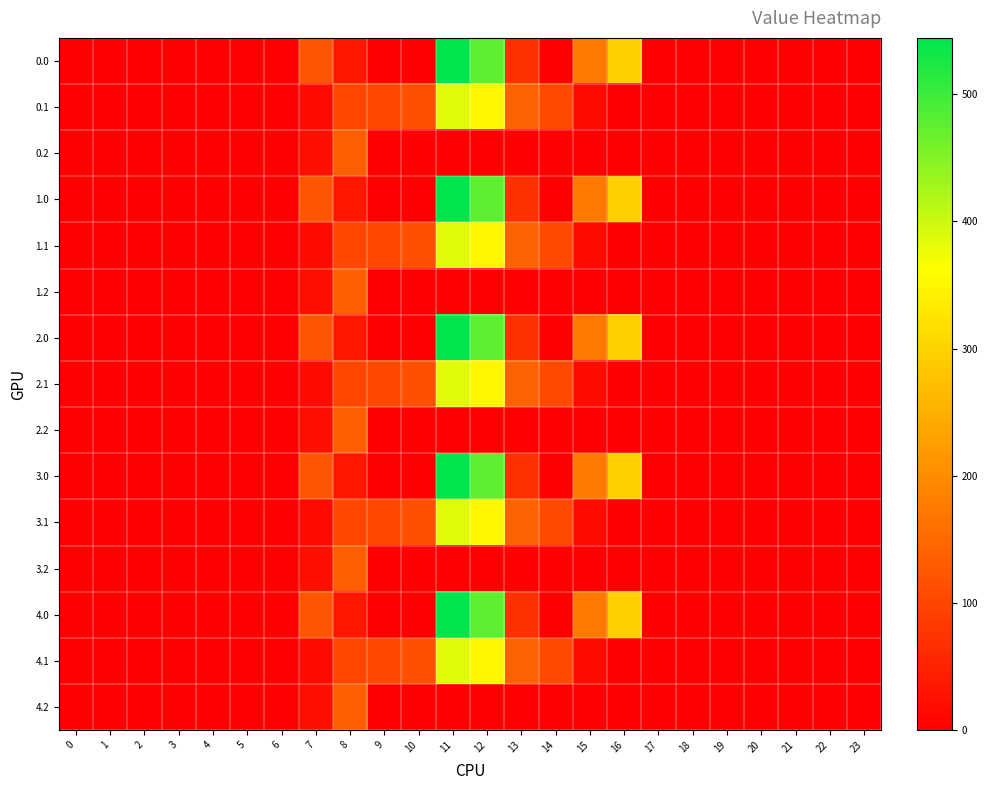

Reading left to right, list all the values displayed in this chart.

0.0: 0=0.0	1=0.0	2=0.0	3=0.0	4=0.0	5=0.0	6=0.0	7=120.6	8=35.0	9=0.0	10=0.0	11=544.3	12=477.2	13=70.2	14=0.3	15=172.8	16=294.5	17=0.0	18=0.0	19=0.0	20=0.0	21=0.0	22=0.0	23=0.0
0.1: 0=0.0	1=0.0	2=0.0	3=0.0	4=0.0	5=0.0	6=0.0	7=17.7	8=102.3	9=104.8	10=114.0	11=384.7	12=350.8	13=141.2	14=105.5	15=17.3	16=0.0	17=0.0	18=0.0	19=0.0	20=0.0	21=0.0	22=0.0	23=0.0
0.2: 0=0.0	1=0.0	2=0.0	3=0.0	4=0.0	5=0.0	6=0.0	7=22.3	8=134.2	9=0.0	10=0.0	11=0.0	12=0.0	13=0.0	14=0.0	15=0.0	16=0.0	17=0.0	18=0.0	19=0.0	20=0.0	21=0.0	22=0.0	23=0.0
1.0: 0=0.0	1=0.0	2=0.0	3=0.0	4=0.0	5=0.0	6=0.0	7=120.6	8=35.0	9=0.0	10=0.0	11=544.3	12=477.2	13=70.2	14=0.3	15=172.8	16=294.5	17=0.0	18=0.0	19=0.0	20=0.0	21=0.0	22=0.0	23=0.0
1.1: 0=0.0	1=0.0	2=0.0	3=0.0	4=0.0	5=0.0	6=0.0	7=17.7	8=102.3	9=104.8	10=114.0	11=384.7	12=350.8	13=141.2	14=105.5	15=17.3	16=0.0	17=0.0	18=0.0	19=0.0	20=0.0	21=0.0	22=0.0	23=0.0
1.2: 0=0.0	1=0.0	2=0.0	3=0.0	4=0.0	5=0.0	6=0.0	7=22.3	8=134.2	9=0.0	10=0.0	11=0.0	12=0.0	13=0.0	14=0.0	15=0.0	16=0.0	17=0.0	18=0.0	19=0.0	20=0.0	21=0.0	22=0.0	23=0.0
2.0: 0=0.0	1=0.0	2=0.0	3=0.0	4=0.0	5=0.0	6=0.0	7=120.6	8=35.0	9=0.0	10=0.0	11=544.3	12=477.2	13=70.2	14=0.3	15=172.8	16=294.5	17=0.0	18=0.0	19=0.0	20=0.0	21=0.0	22=0.0	23=0.0
2.1: 0=0.0	1=0.0	2=0.0	3=0.0	4=0.0	5=0.0	6=0.0	7=17.7	8=102.3	9=104.8	10=114.0	11=384.7	12=350.8	13=141.2	14=105.5	15=17.3	16=0.0	17=0.0	18=0.0	19=0.0	20=0.0	21=0.0	22=0.0	23=0.0
2.2: 0=0.0	1=0.0	2=0.0	3=0.0	4=0.0	5=0.0	6=0.0	7=22.3	8=134.2	9=0.0	10=0.0	11=0.0	12=0.0	13=0.0	14=0.0	15=0.0	16=0.0	17=0.0	18=0.0	19=0.0	20=0.0	21=0.0	22=0.0	23=0.0
3.0: 0=0.0	1=0.0	2=0.0	3=0.0	4=0.0	5=0.0	6=0.0	7=120.6	8=35.0	9=0.0	10=0.0	11=544.3	12=477.2	13=70.2	14=0.3	15=172.8	16=294.5	17=0.0	18=0.0	19=0.0	20=0.0	21=0.0	22=0.0	23=0.0
3.1: 0=0.0	1=0.0	2=0.0	3=0.0	4=0.0	5=0.0	6=0.0	7=17.7	8=102.3	9=104.8	10=114.0	11=384.7	12=350.8	13=141.2	14=105.5	15=17.3	16=0.0	17=0.0	18=0.0	19=0.0	20=0.0	21=0.0	22=0.0	23=0.0
3.2: 0=0.0	1=0.0	2=0.0	3=0.0	4=0.0	5=0.0	6=0.0	7=22.3	8=134.2	9=0.0	10=0.0	11=0.0	12=0.0	13=0.0	14=0.0	15=0.0	16=0.0	17=0.0	18=0.0	19=0.0	20=0.0	21=0.0	22=0.0	23=0.0
4.0: 0=0.0	1=0.0	2=0.0	3=0.0	4=0.0	5=0.0	6=0.0	7=120.6	8=35.0	9=0.0	10=0.0	11=544.3	12=477.2	13=70.2	14=0.3	15=172.8	16=294.5	17=0.0	18=0.0	19=0.0	20=0.0	21=0.0	22=0.0	23=0.0
4.1: 0=0.0	1=0.0	2=0.0	3=0.0	4=0.0	5=0.0	6=0.0	7=17.7	8=102.3	9=104.8	10=114.0	11=384.7	12=350.8	13=141.2	14=105.5	15=17.3	16=0.0	17=0.0	18=0.0	19=0.0	20=0.0	21=0.0	22=0.0	23=0.0
4.2: 0=0.0	1=0.0	2=0.0	3=0.0	4=0.0	5=0.0	6=0.0	7=22.3	8=134.2	9=0.0	10=0.0	11=0.0	12=0.0	13=0.0	14=0.0	15=0.0	16=0.0	17=0.0	18=0.0	19=0.0	20=0.0	21=0.0	22=0.0	23=0.0